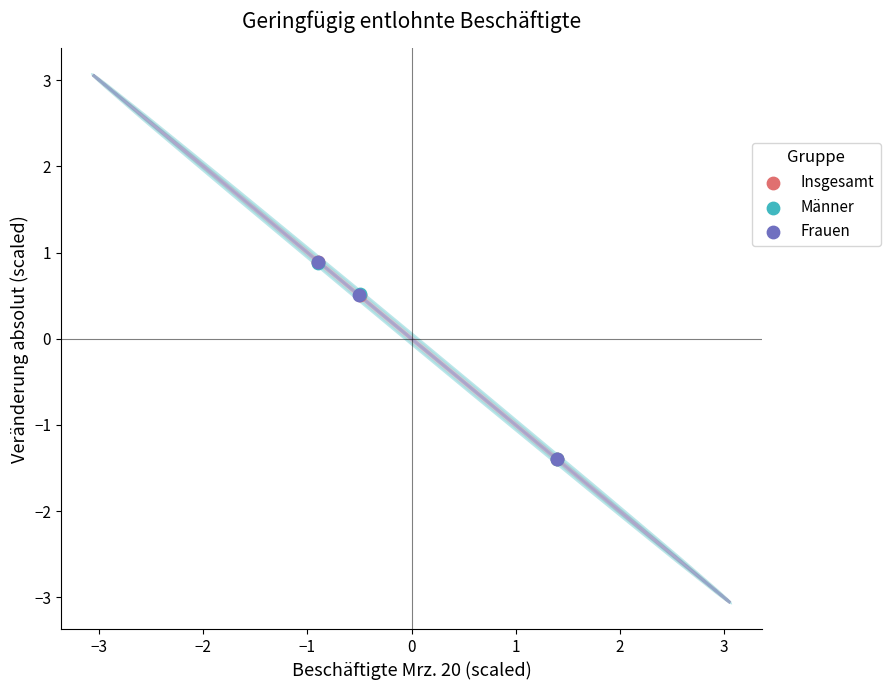

Which series has the widest spread of Y values?

Frauen